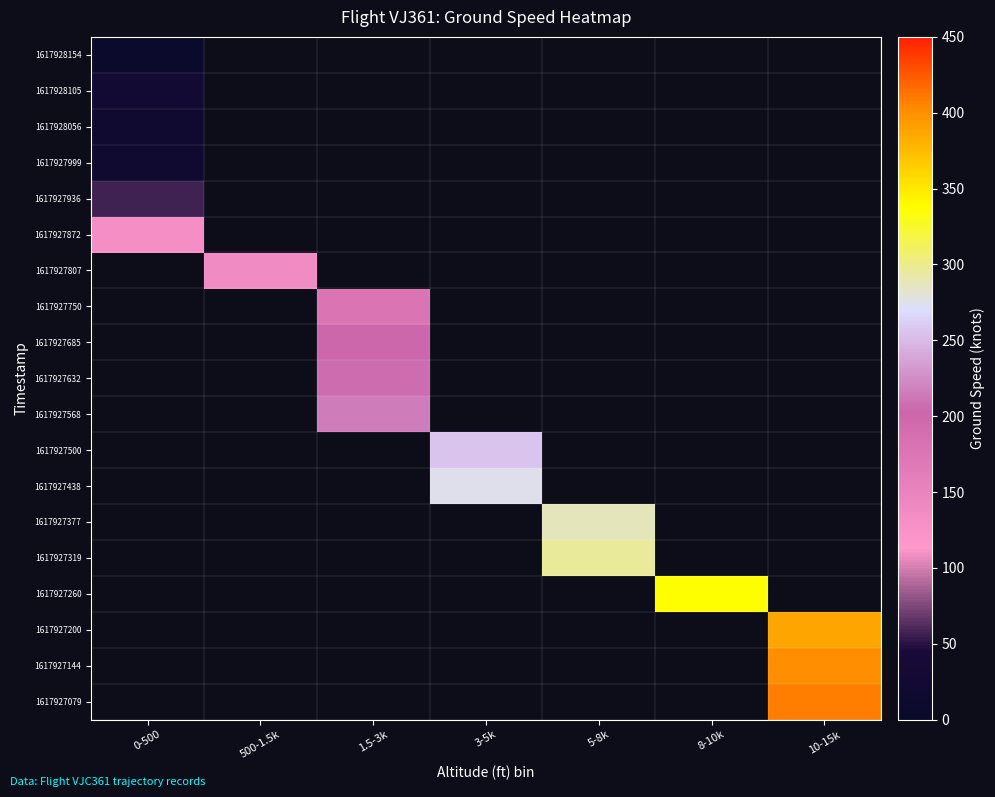

Between 8-10k and 5-8k, which is larger?

5-8k